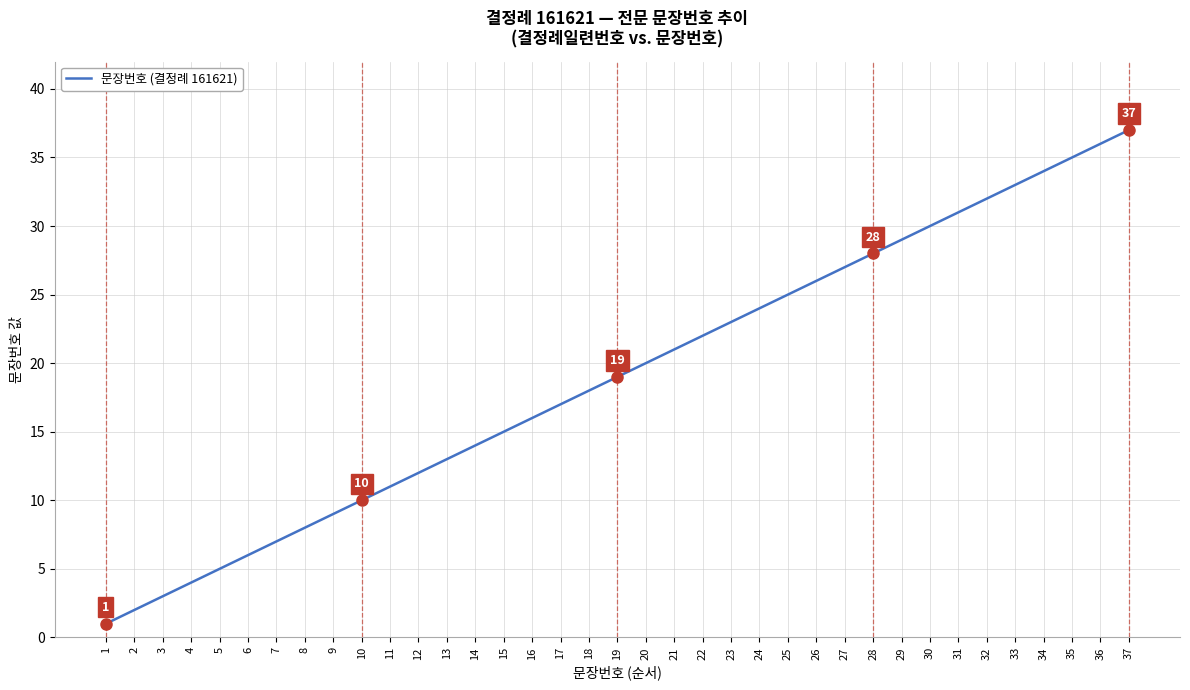

What is the greatest value displayed?

37